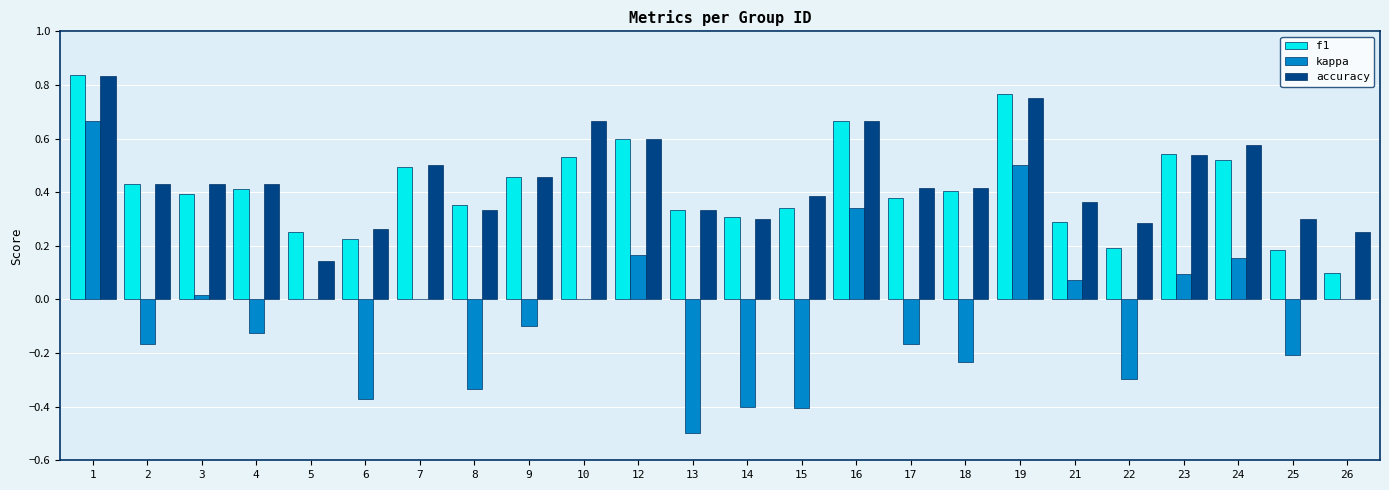

Count the number of categories in the chart.

24